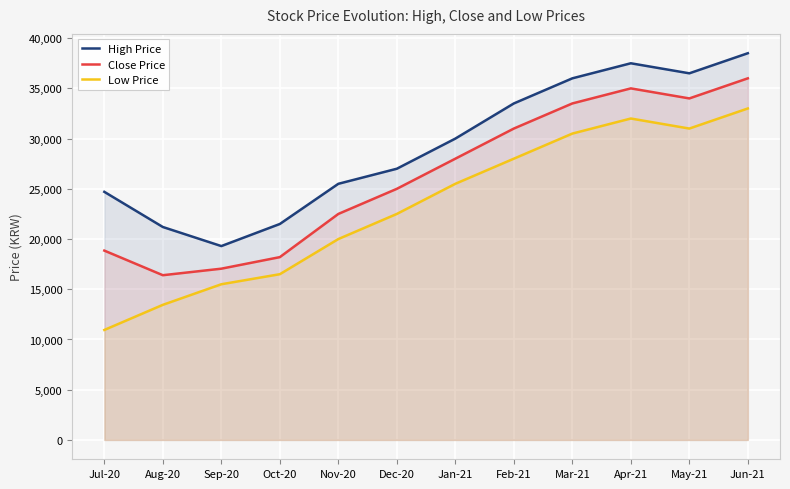

Which series changed the most between Aug-20 and Mar-21?

Close Price